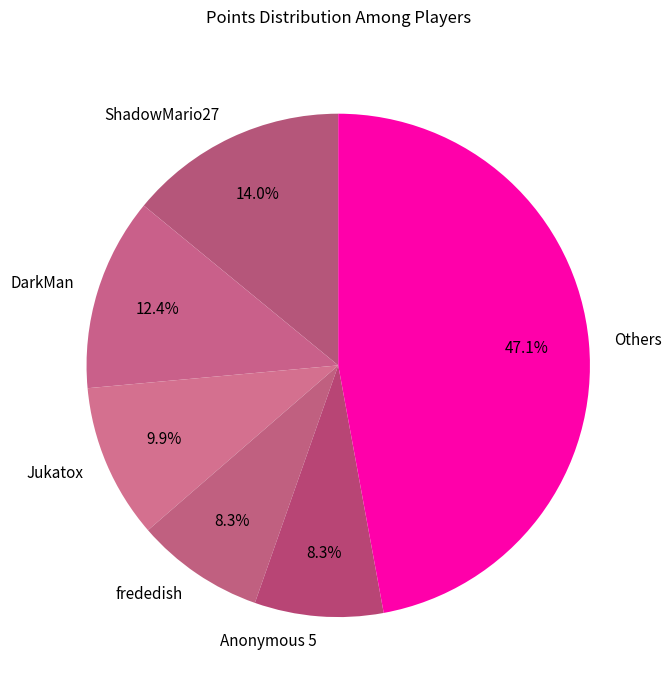

Is there any slice that represents more than half of the pie?

No